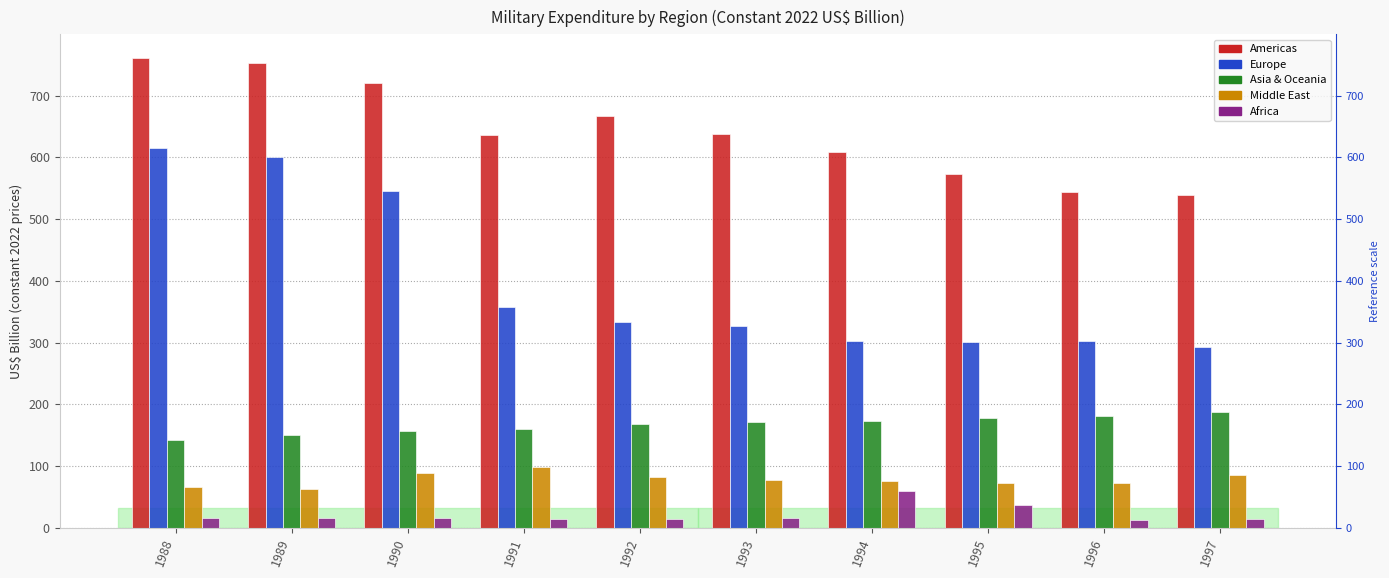

Which series has the largest range (max minus min)?

Europe